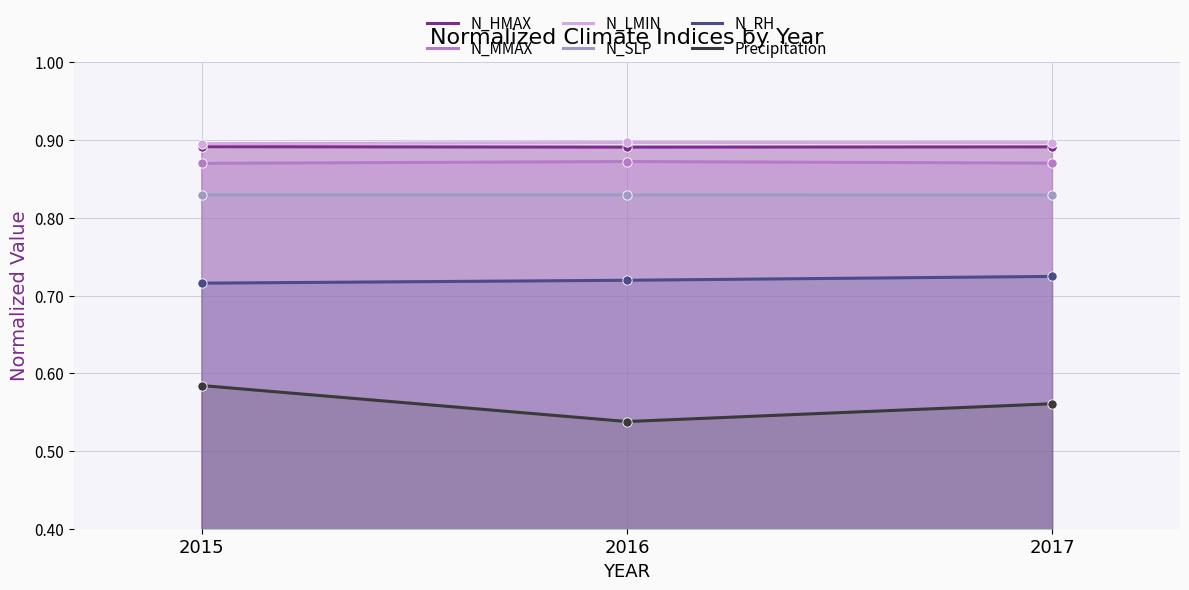

Which series reaches the maximum Y coordinate?

N_LMIN